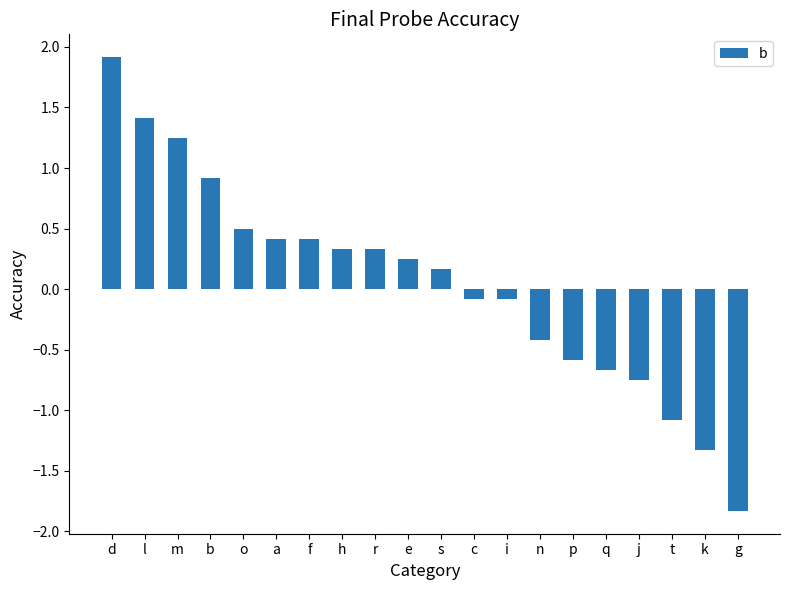

How many bars are there in total?

20